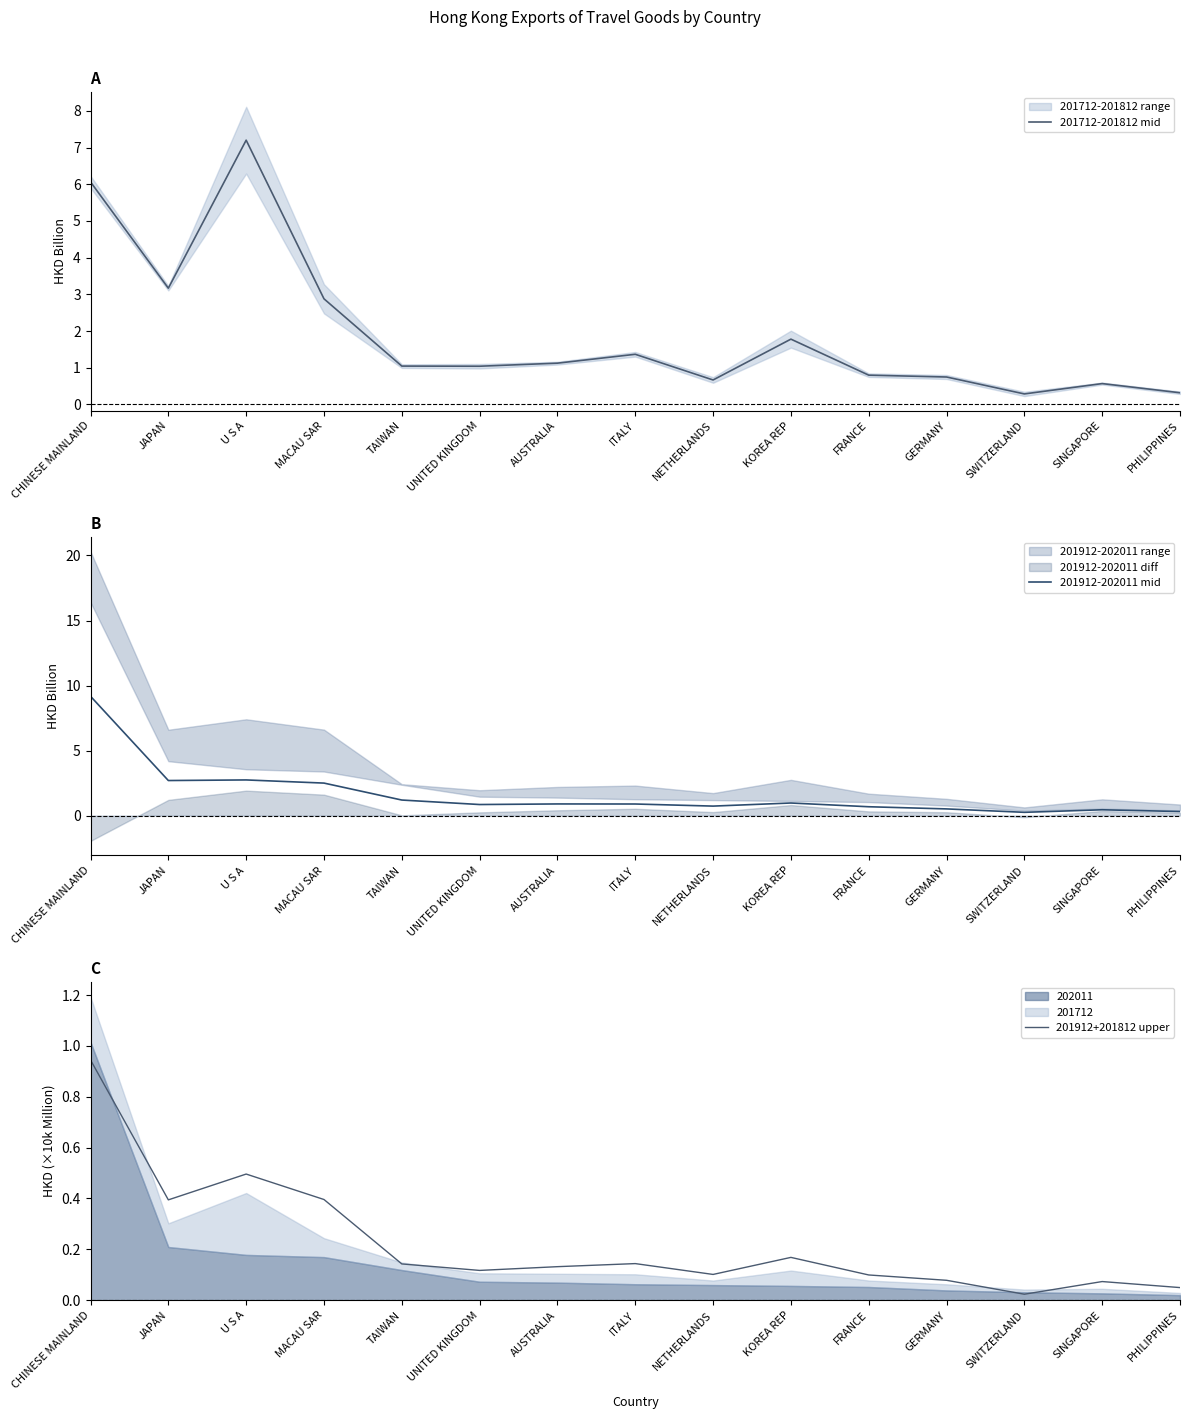

How many lines are shown in the chart?

3